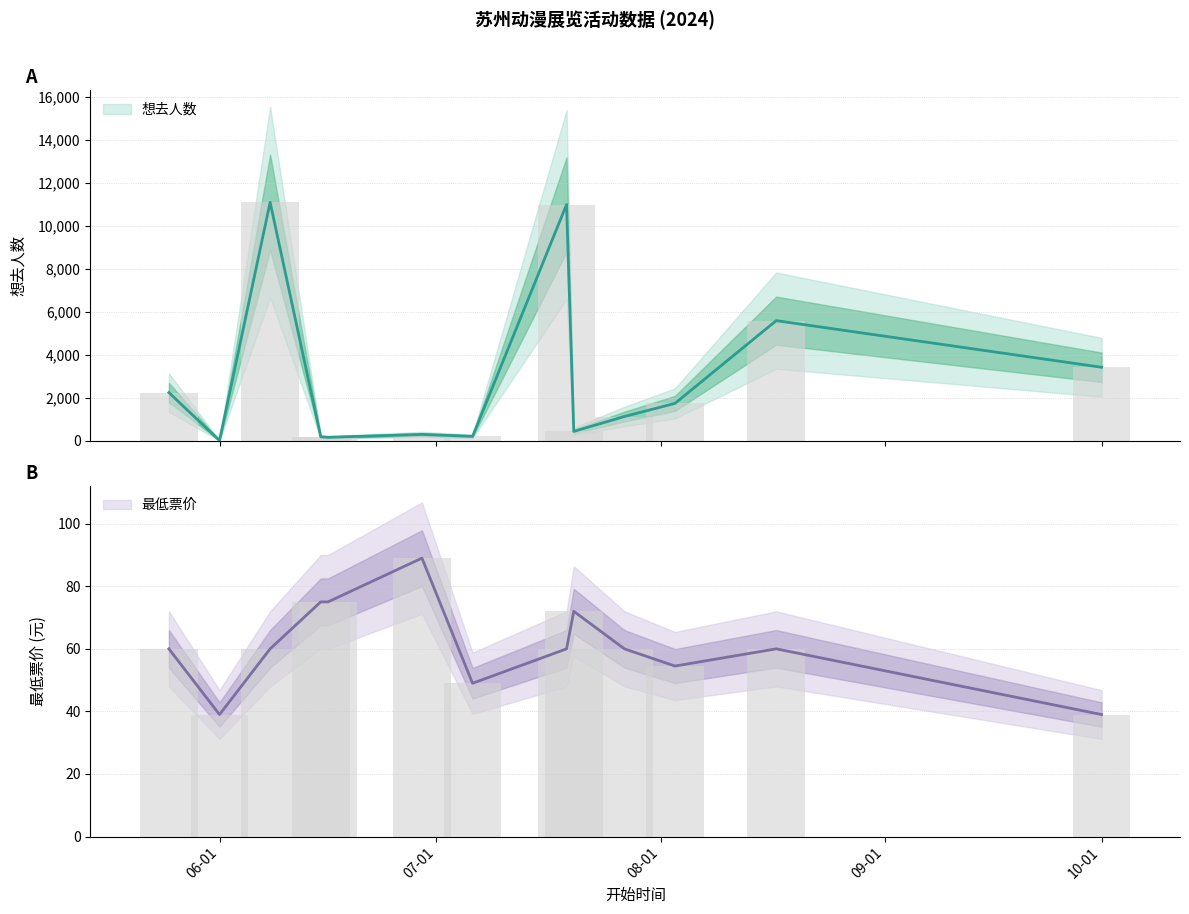

How many bars are there in each group?

2